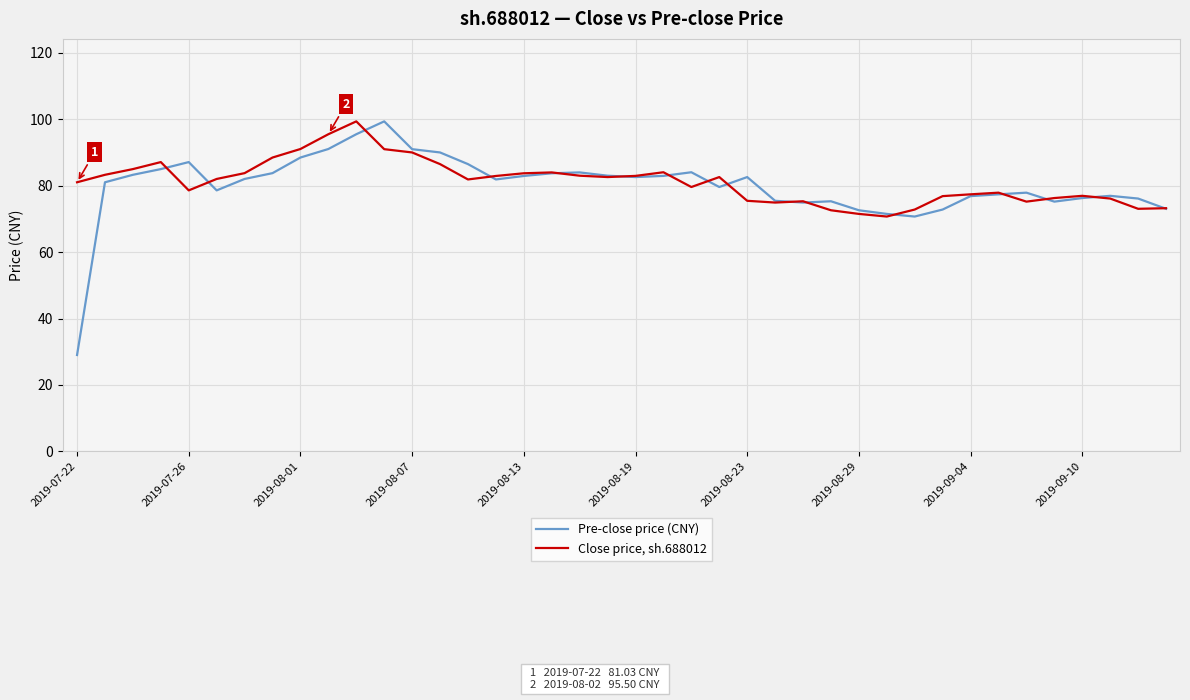

What are all the series names shown in the legend?

Pre-close price (CNY), Close price, sh.688012